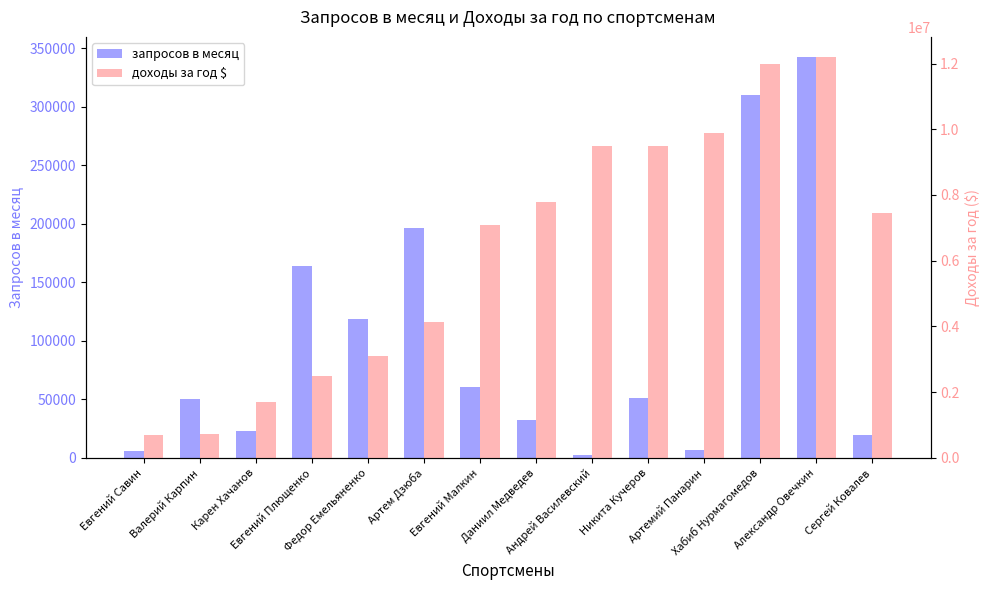

What is the value of the запросов в месяц bar at the 14th from the left?

19132